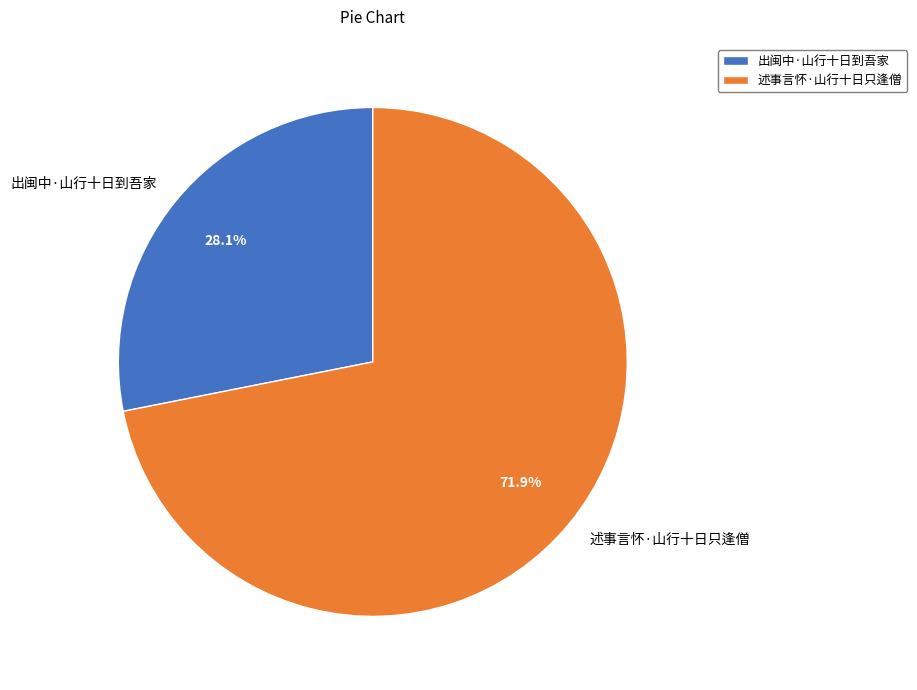

To the nearest percent, what is the combined percentage of 出闽中·山行十日到吾家 and 述事言怀·山行十日只逢僧?

100%